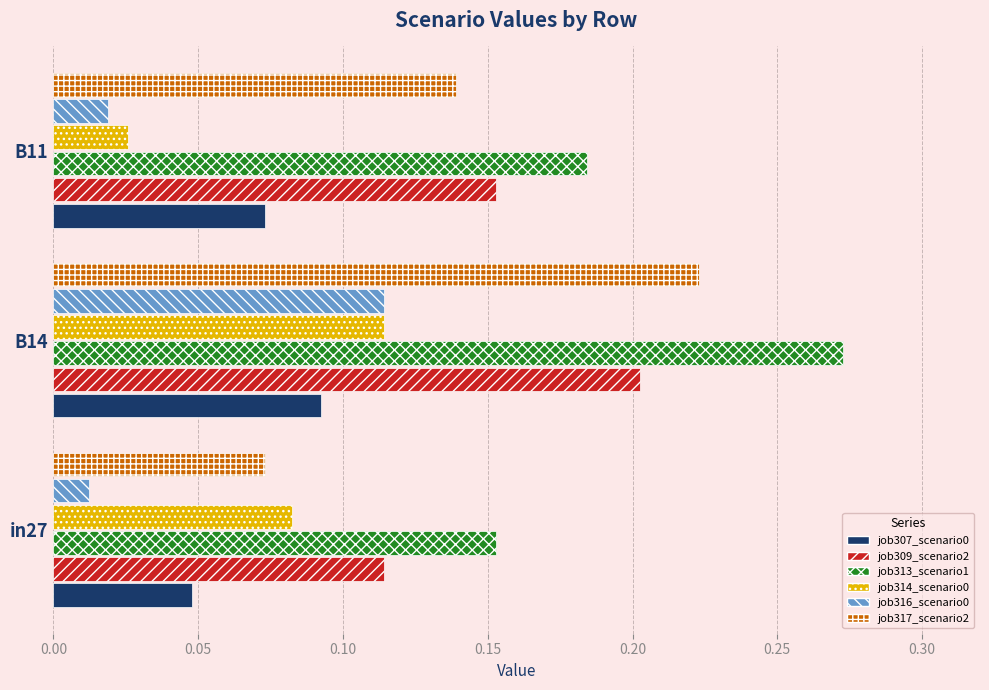

At which category is the sum across all series the highest?

B14